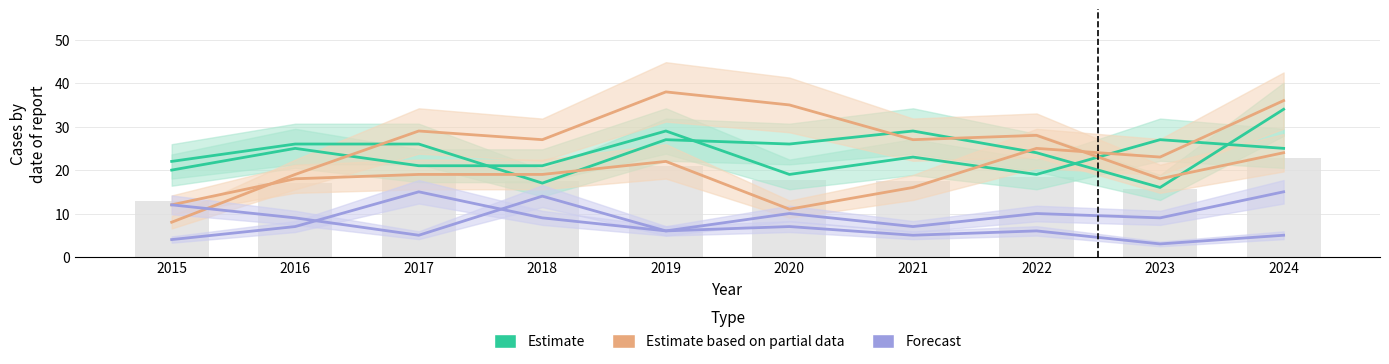

Which has a higher value, 2021 or 2023?

2021